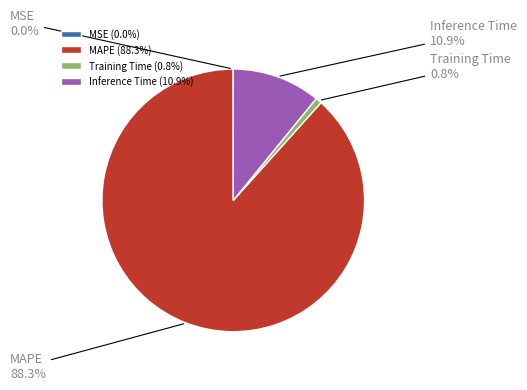

Combined, do MAPE and Training Time account for over 50%?

Yes